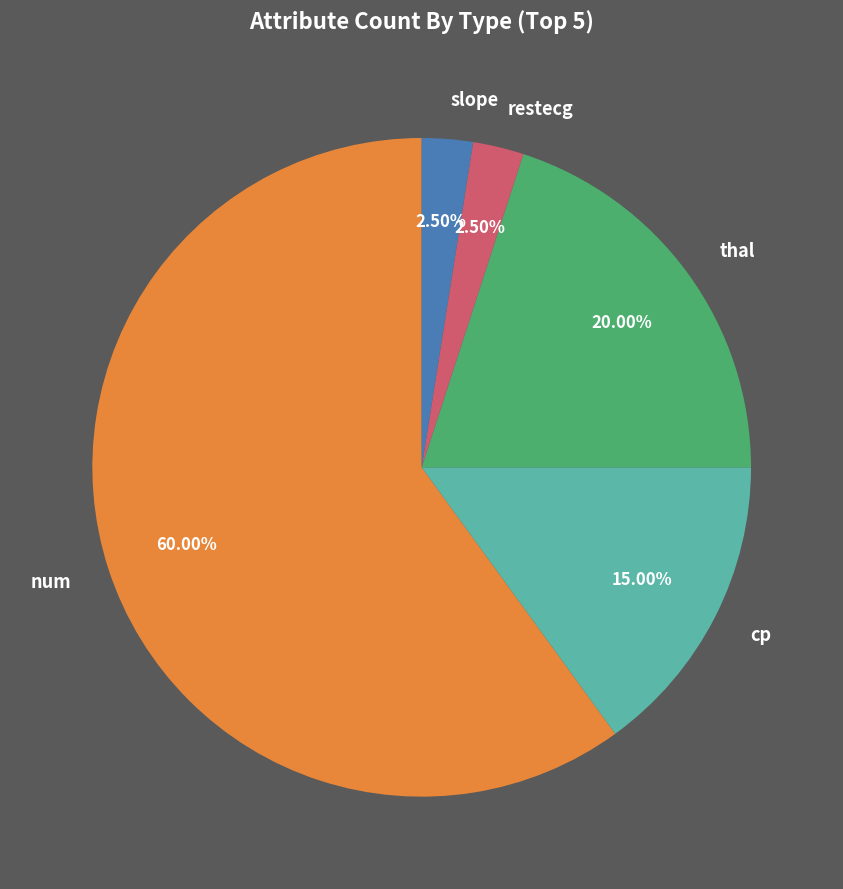

Is it true that num is 60% of the pie?

True